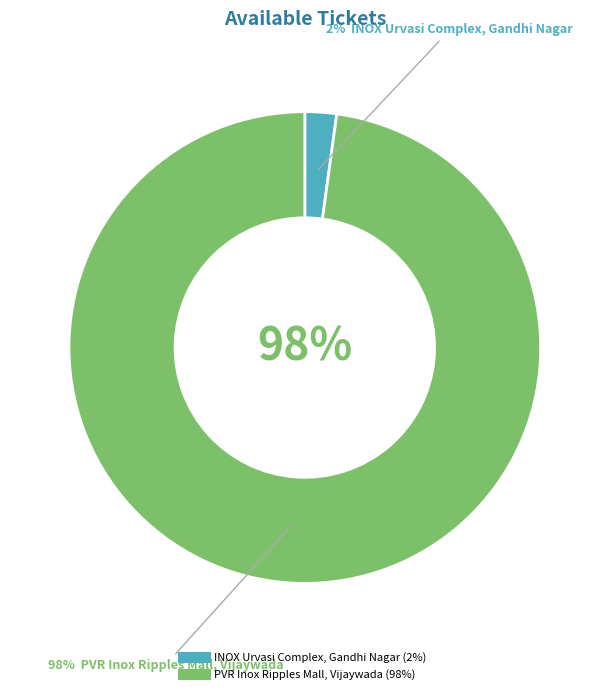

How many segments does this pie chart have?

2